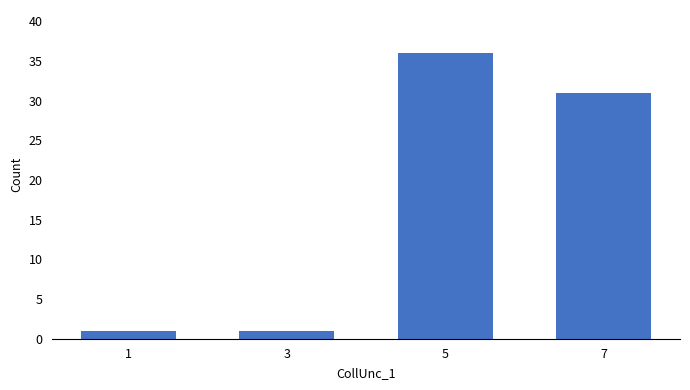

The chart shows a value of 31 at 7. True or false?

True